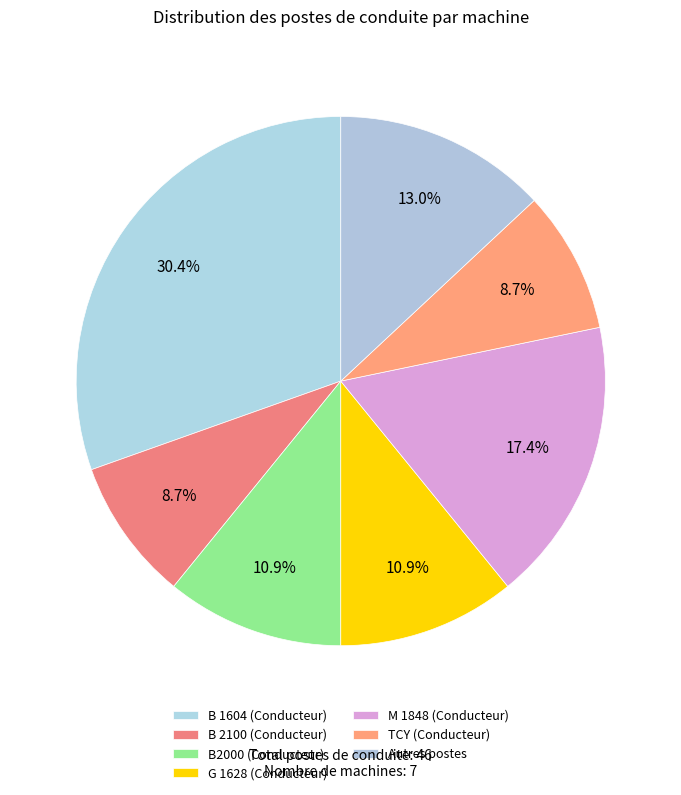

How many segments does this pie chart have?

7